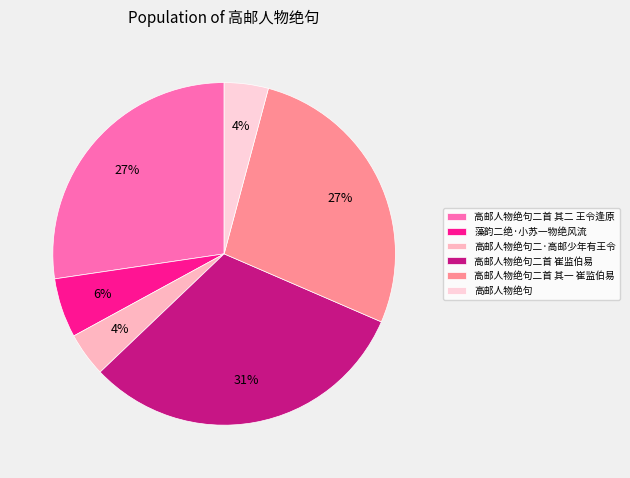

How many slices are in this pie chart?

6